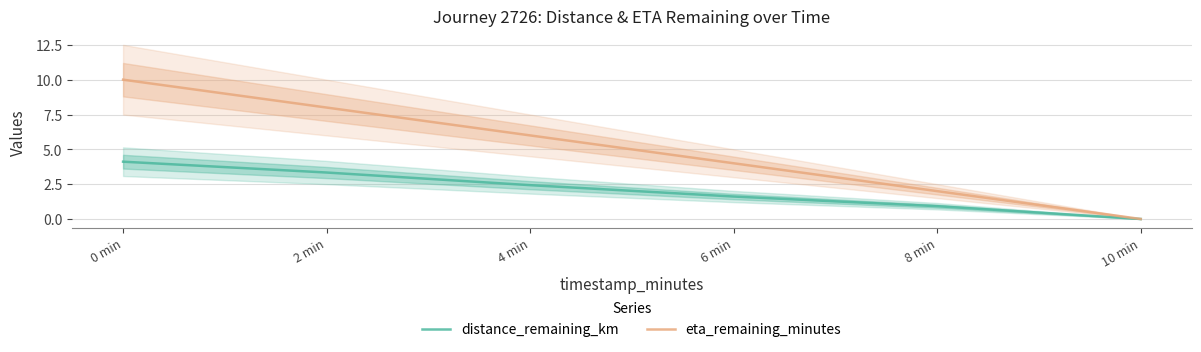

Rank the categories by eta_remaining_minutes value from lowest to highest.

10 min, 8 min, 6 min, 4 min, 2 min, 0 min